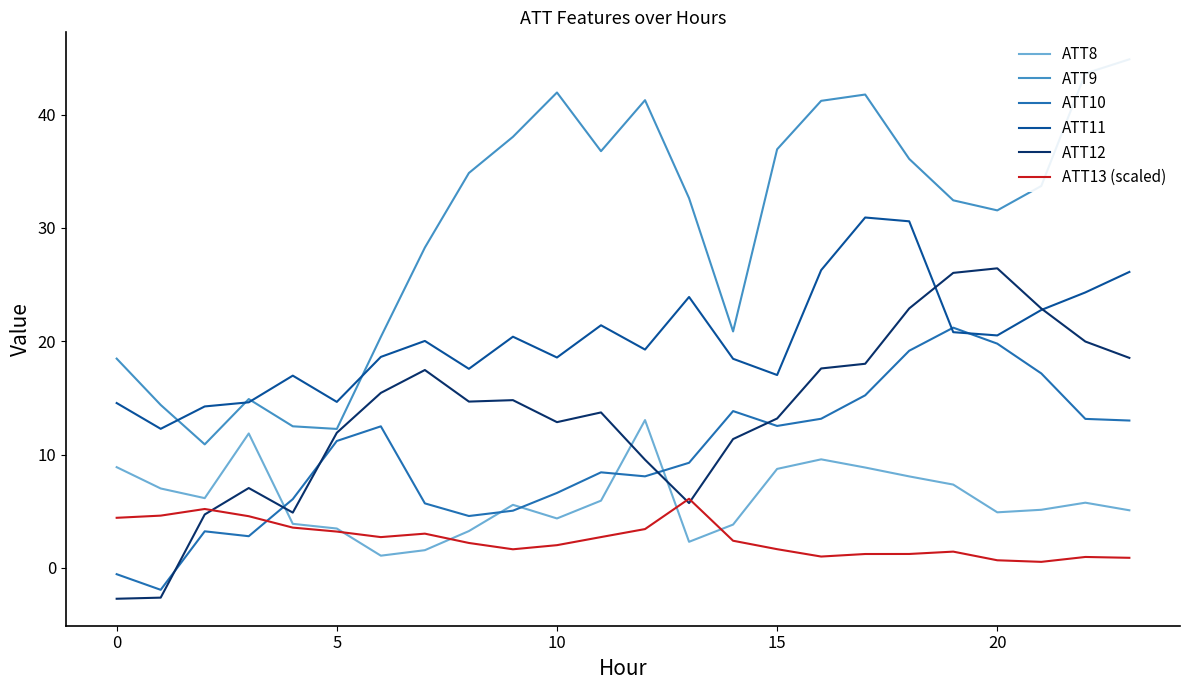

How many interior local valleys does the ATT8 series have?

5